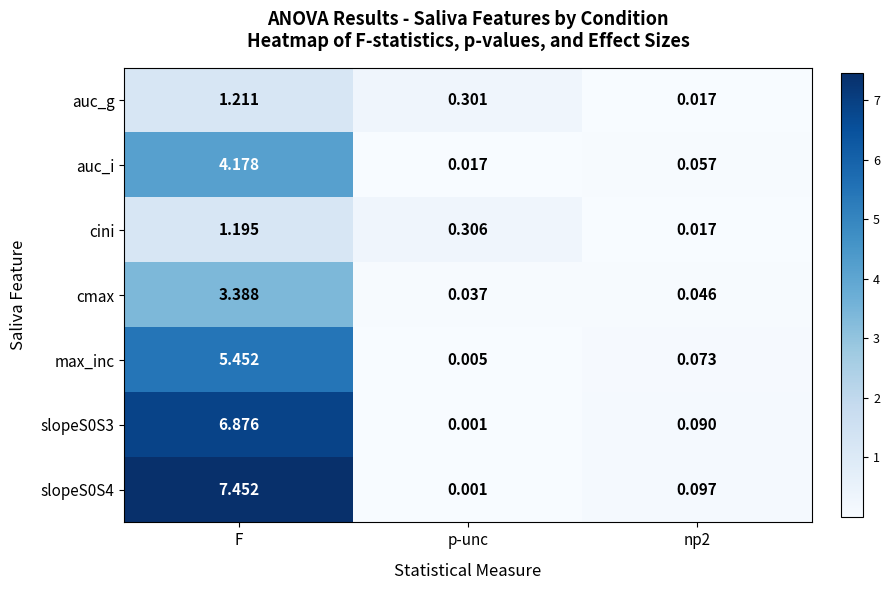

Is the value of auc_g at p-unc greater than the value of slopeS0S4 at np2?

Yes